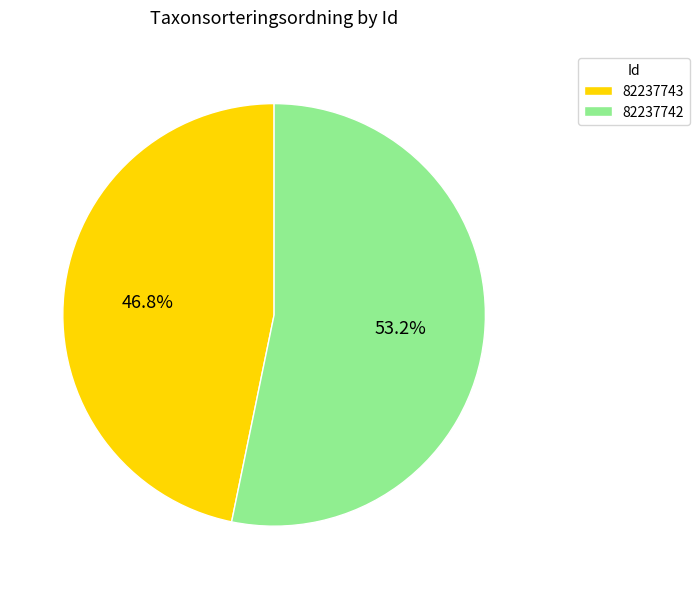

Which has a higher value, 82237742 or 82237743?

82237742